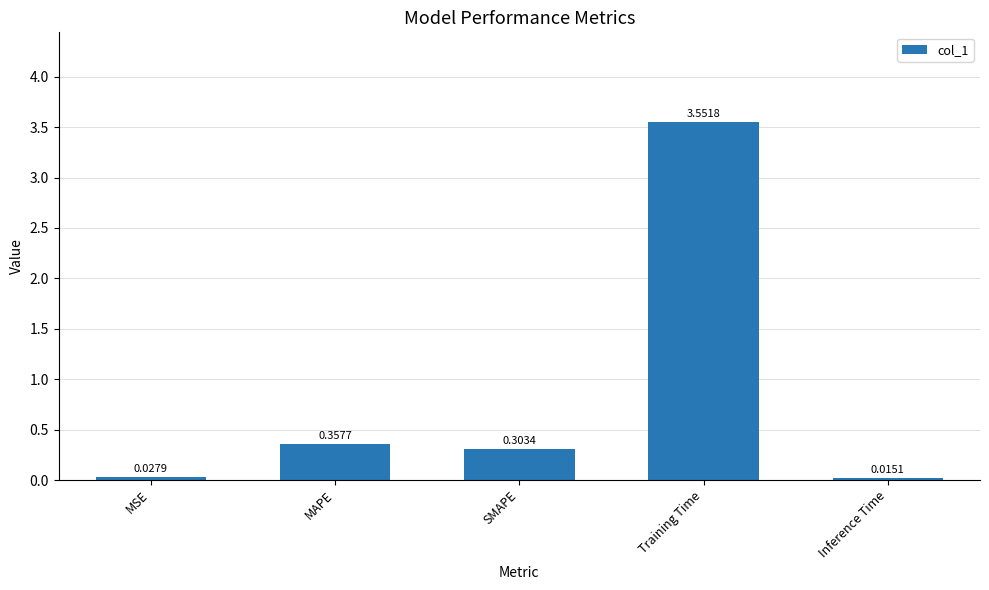

What is the label of the 4th bar from the left?

Training Time